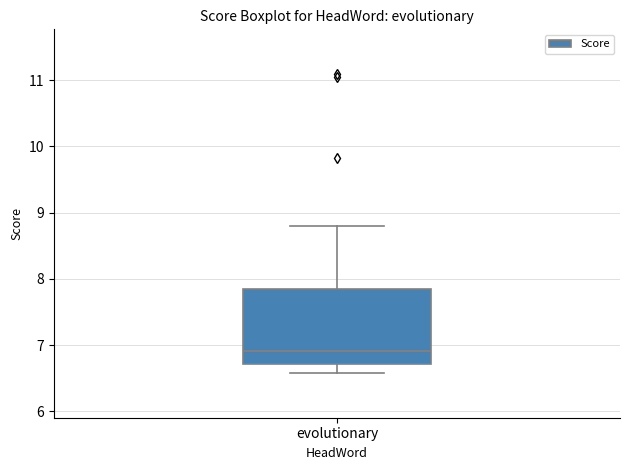

Transcribe this box plot: give where the median line is, the range the box spans, and where the two whiskers end, as read against the y-axis. The values are not printed on the chart, so give them approximately, as read against the axis.

median 6.9, box 6.7 to 7.8, whiskers 6.6 to 8.8